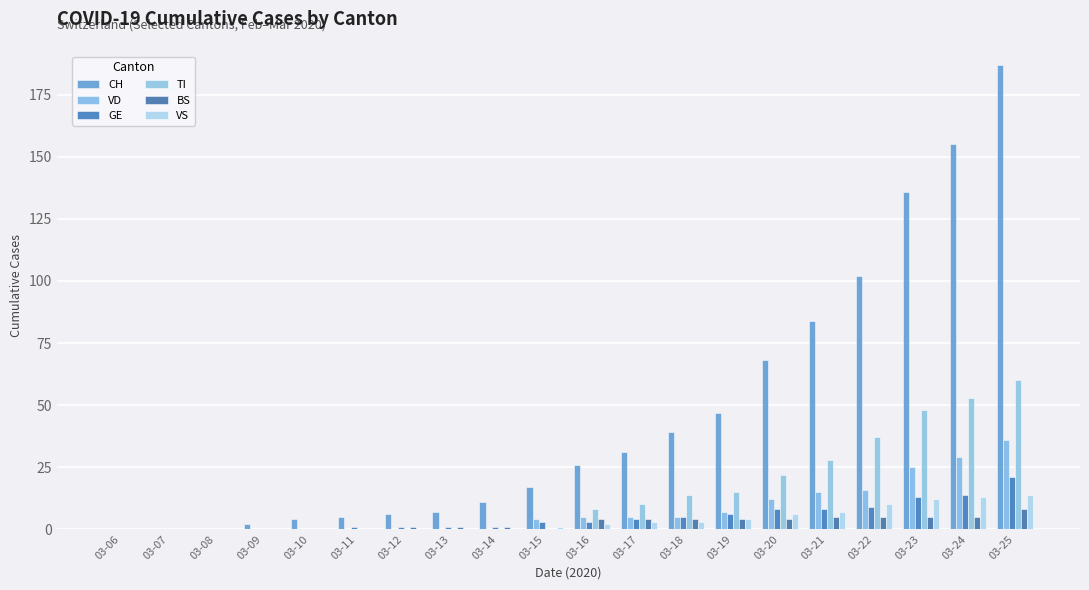

The GE series shows 1 at 03-14. True or false?

True